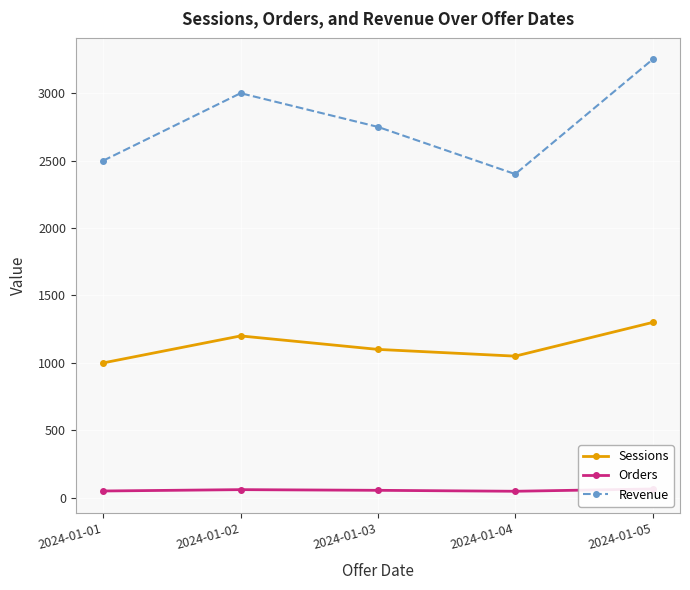

What is the difference between the second highest and second lowest values in the Sessions series?

150